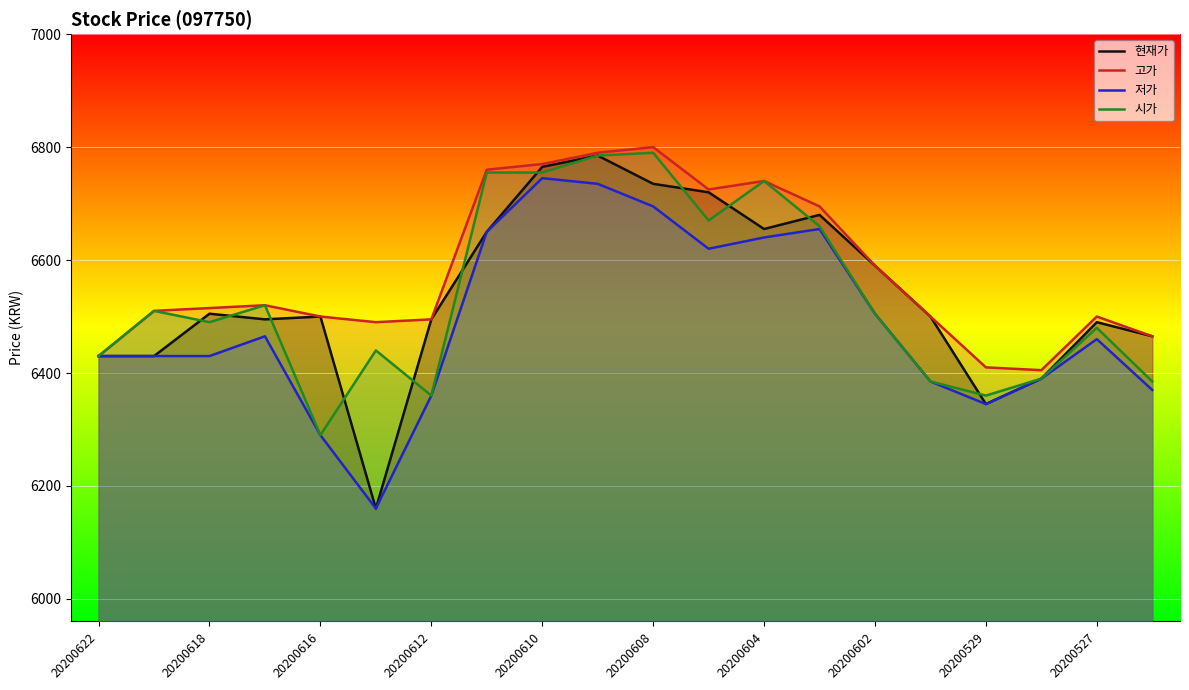

What is the average value of the 고가 series?

6580